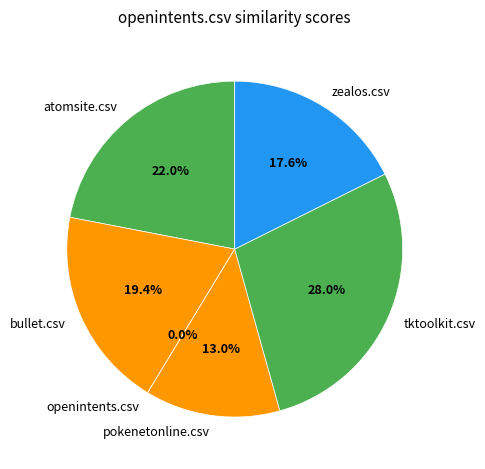

To the nearest percent, what percentage of the pie is atomsite.csv?

22%